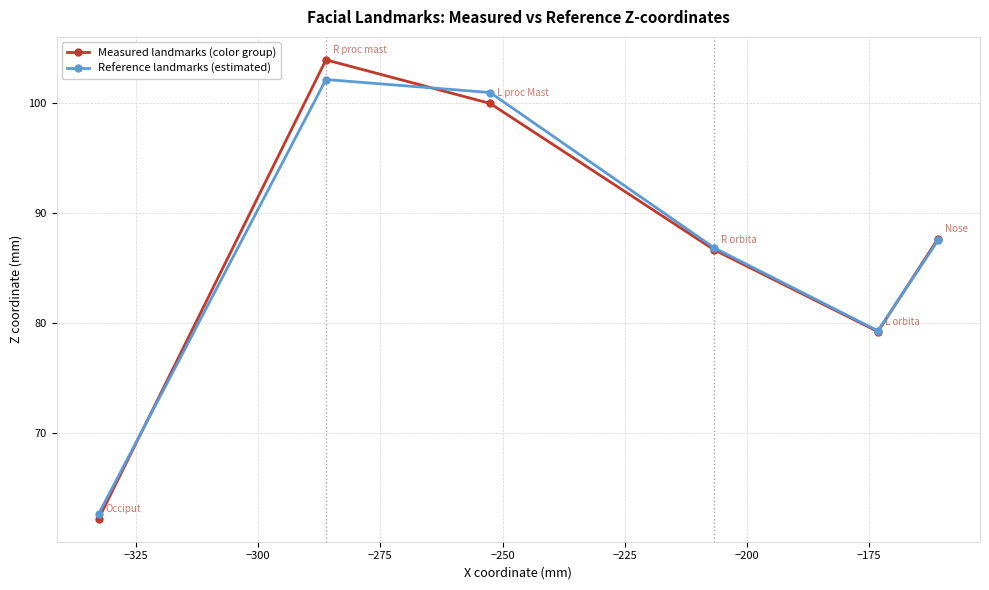

Which series has the largest range (max minus min)?

Measured landmarks (color group)